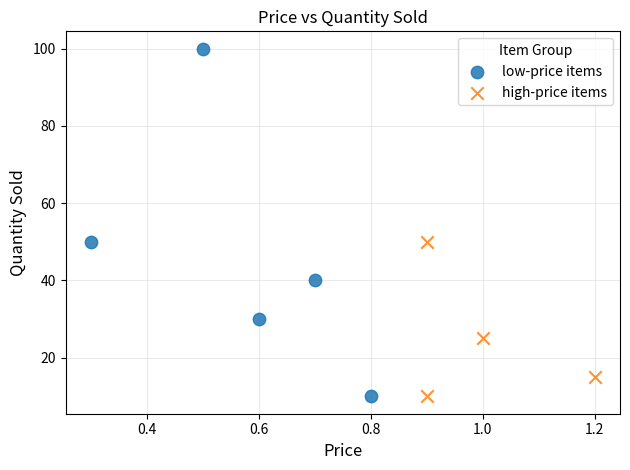

What are all the series names shown in the legend?

low-price items, high-price items